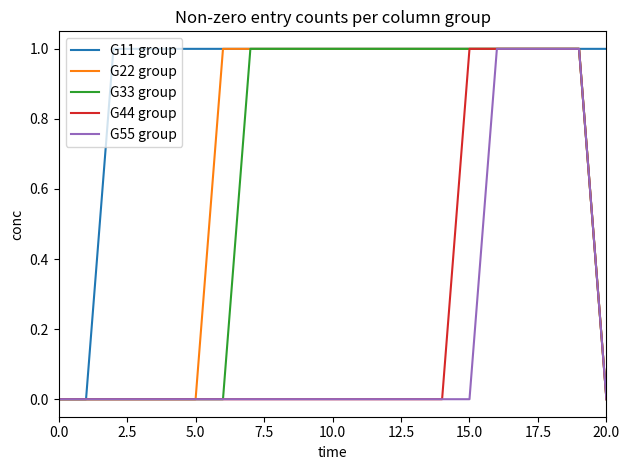

How many lines are shown in the chart?

5